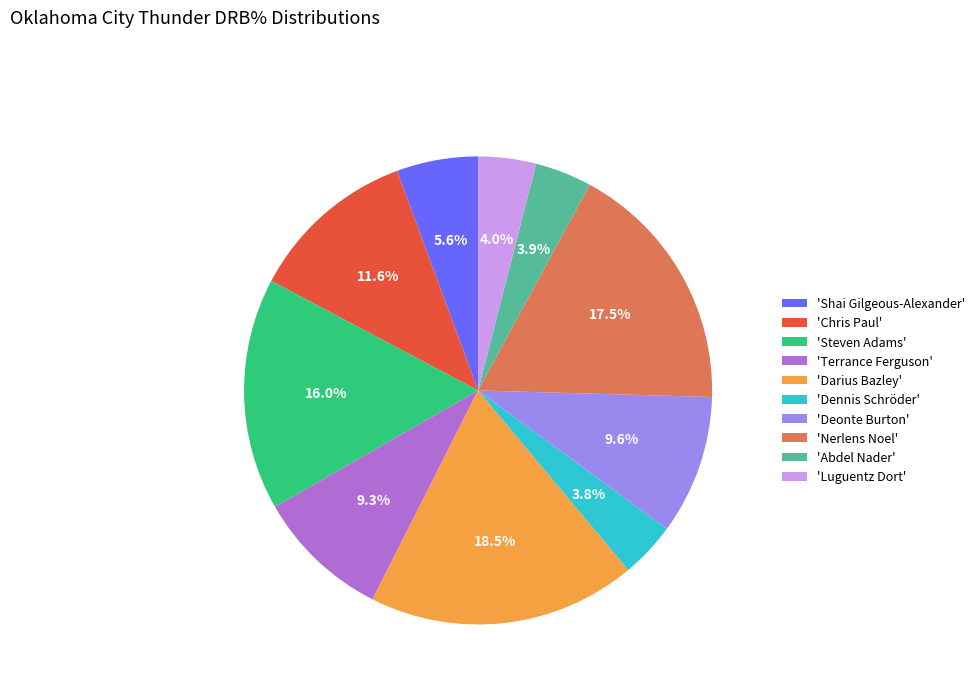

Is there a majority slice in this chart?

No